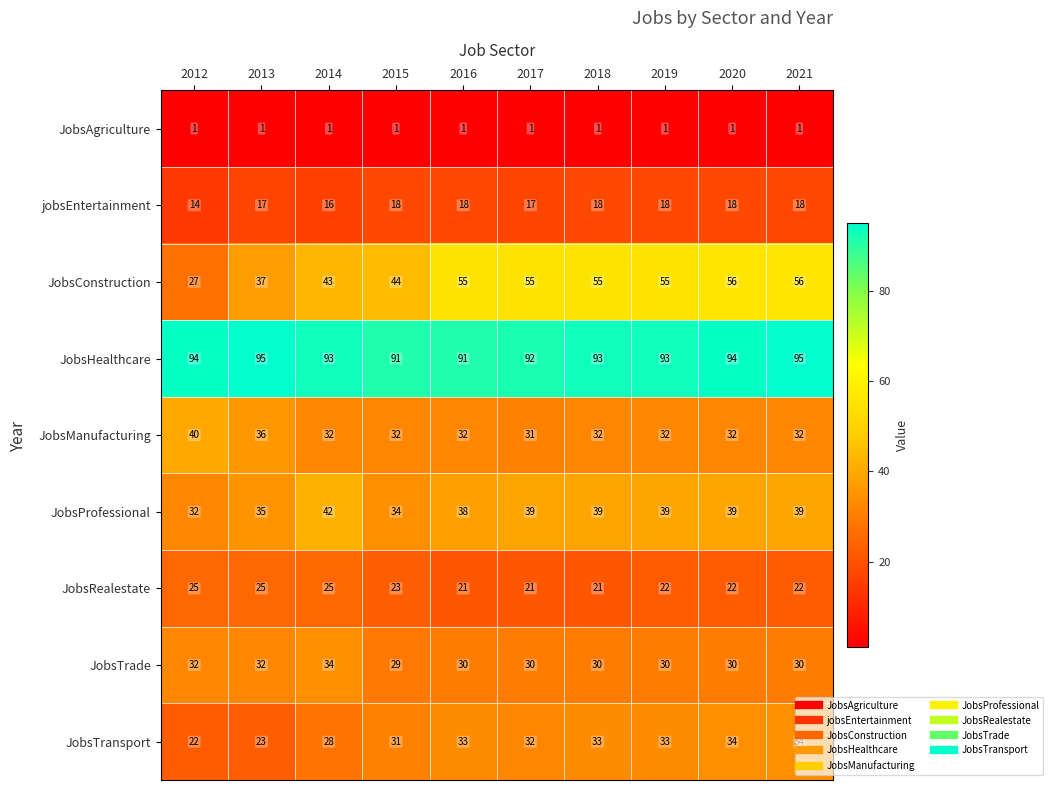

What is the difference between the highest and lowest values at 2016?

90